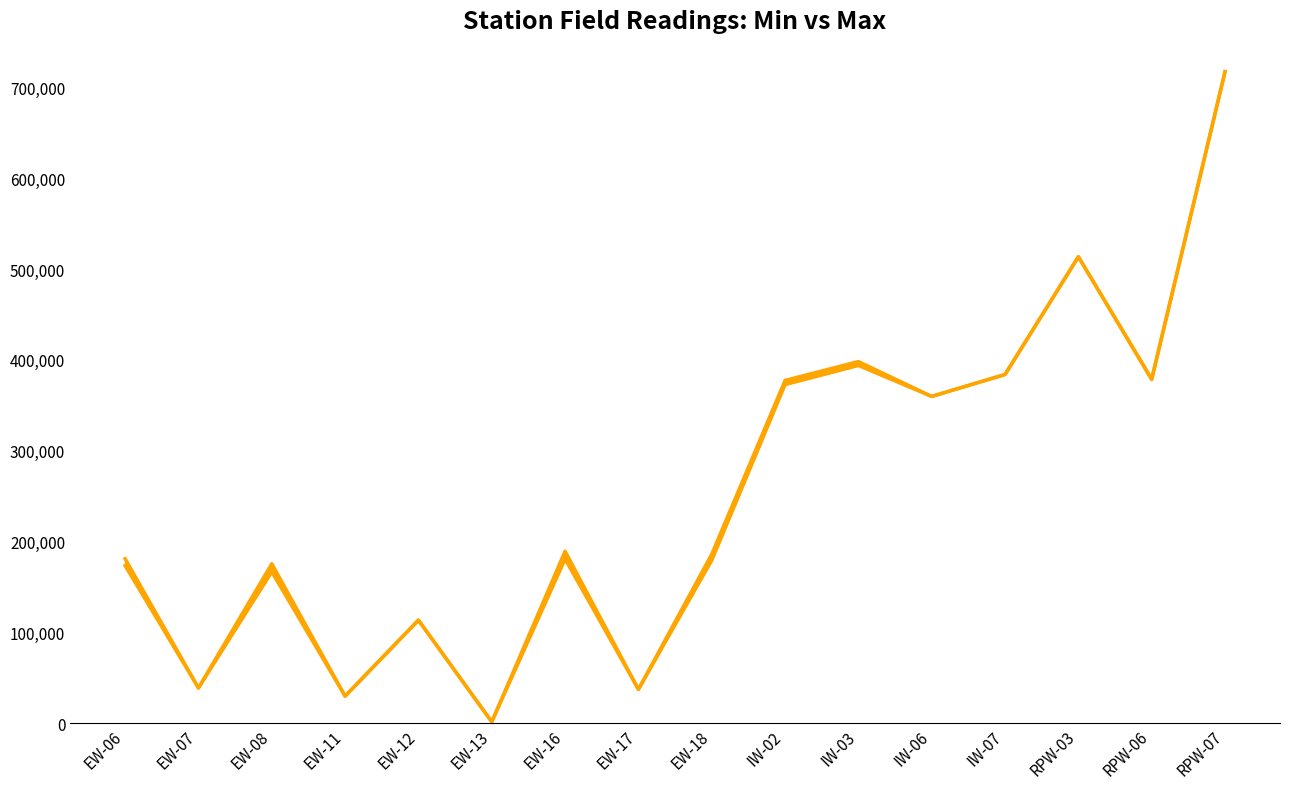

At which label does Min Reading reach its minimum?

EW-13